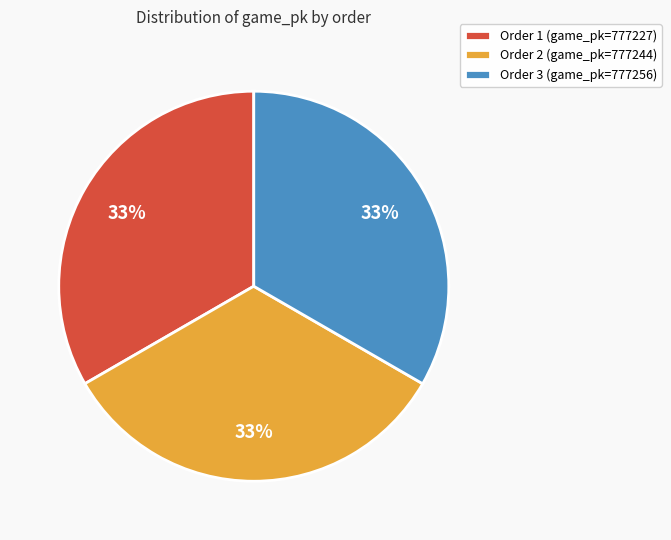

Combined, do Order 3 (game_pk=777256) and Order 1 (game_pk=777227) account for over 50%?

Yes